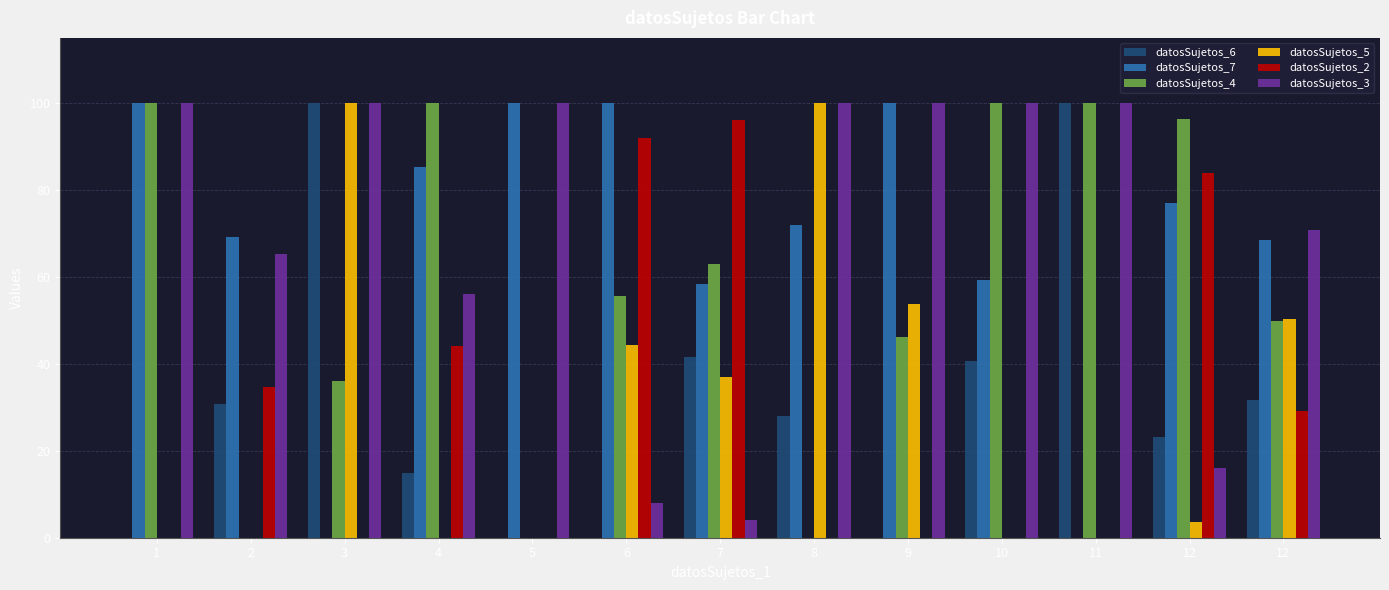

True or false: datosSujetos_3 has a value of 169.8 at 5.

False